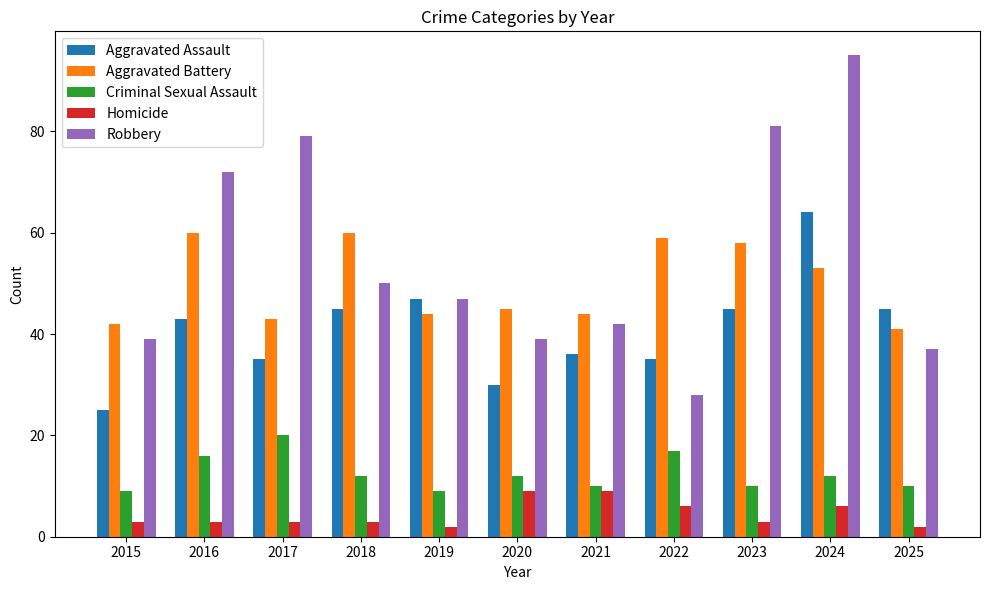

The Criminal Sexual Assault series shows 4 at 2021. True or false?

False